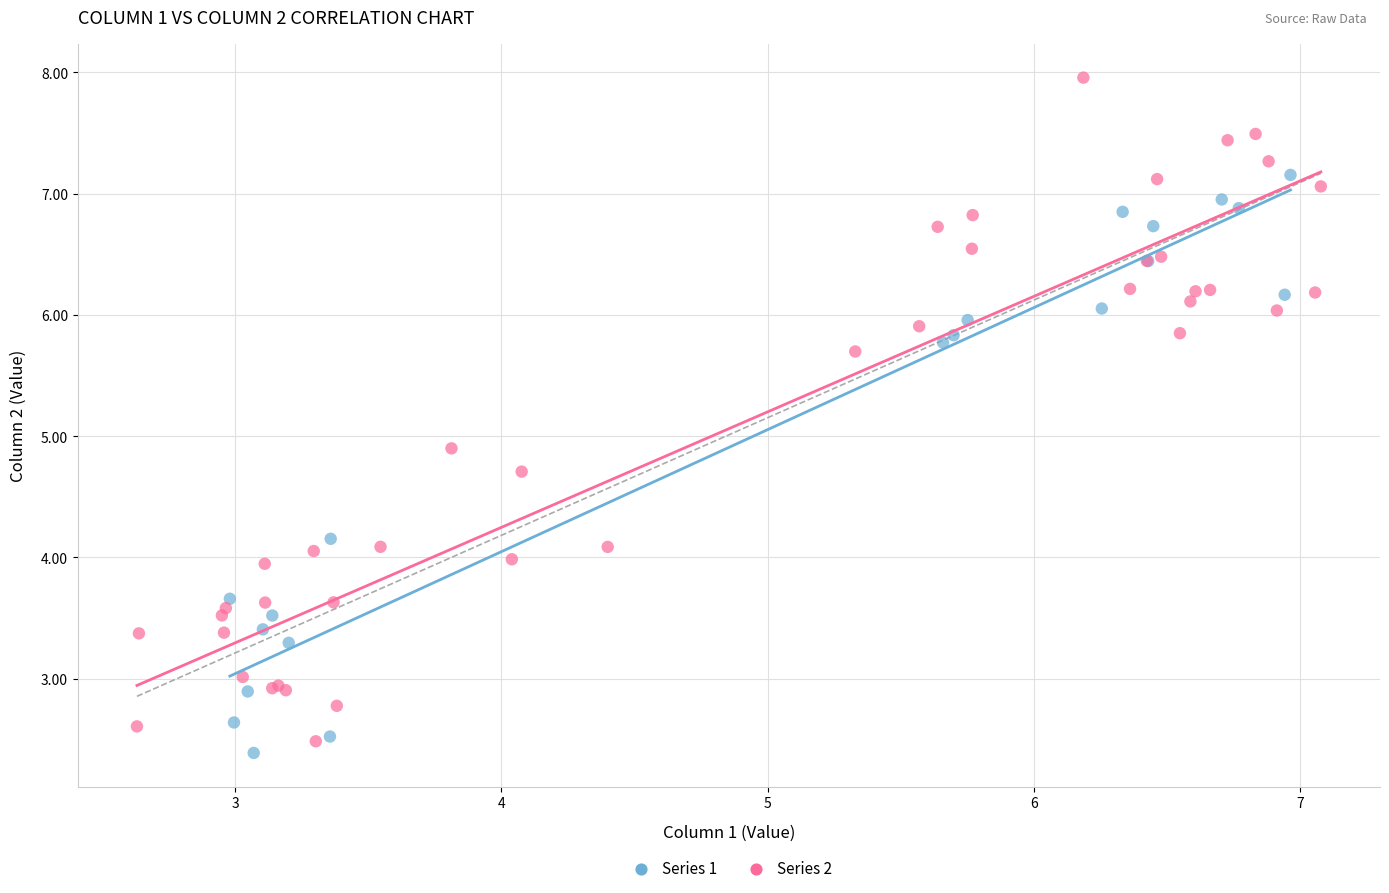

What are all the series names shown in the legend?

Series 1, Series 2